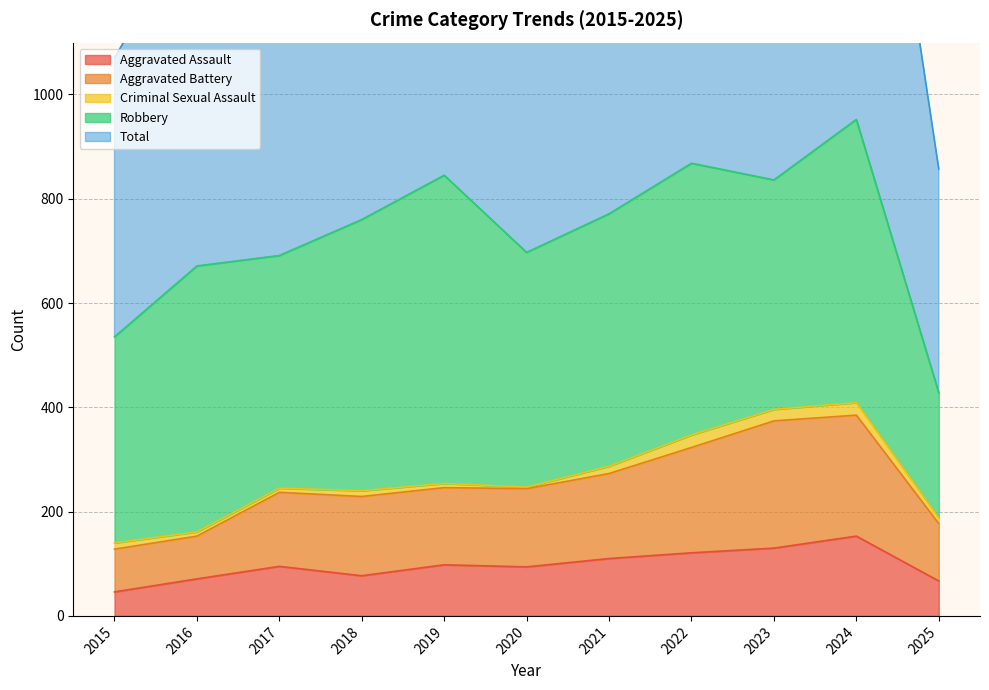

How many categories are shown in the chart?

11